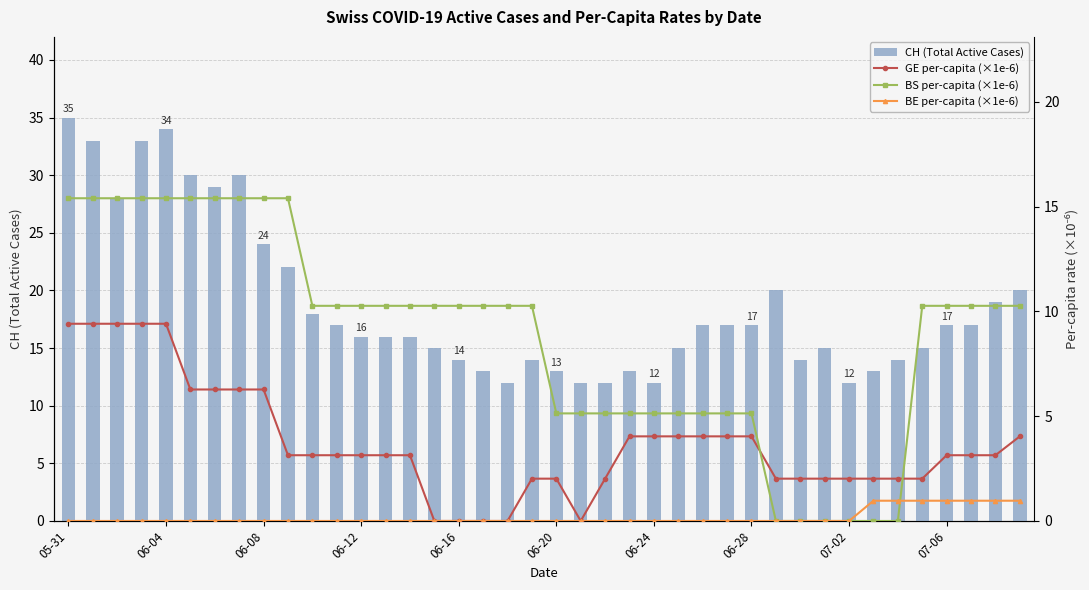

At how many categories does at least one series exceed 18?

13